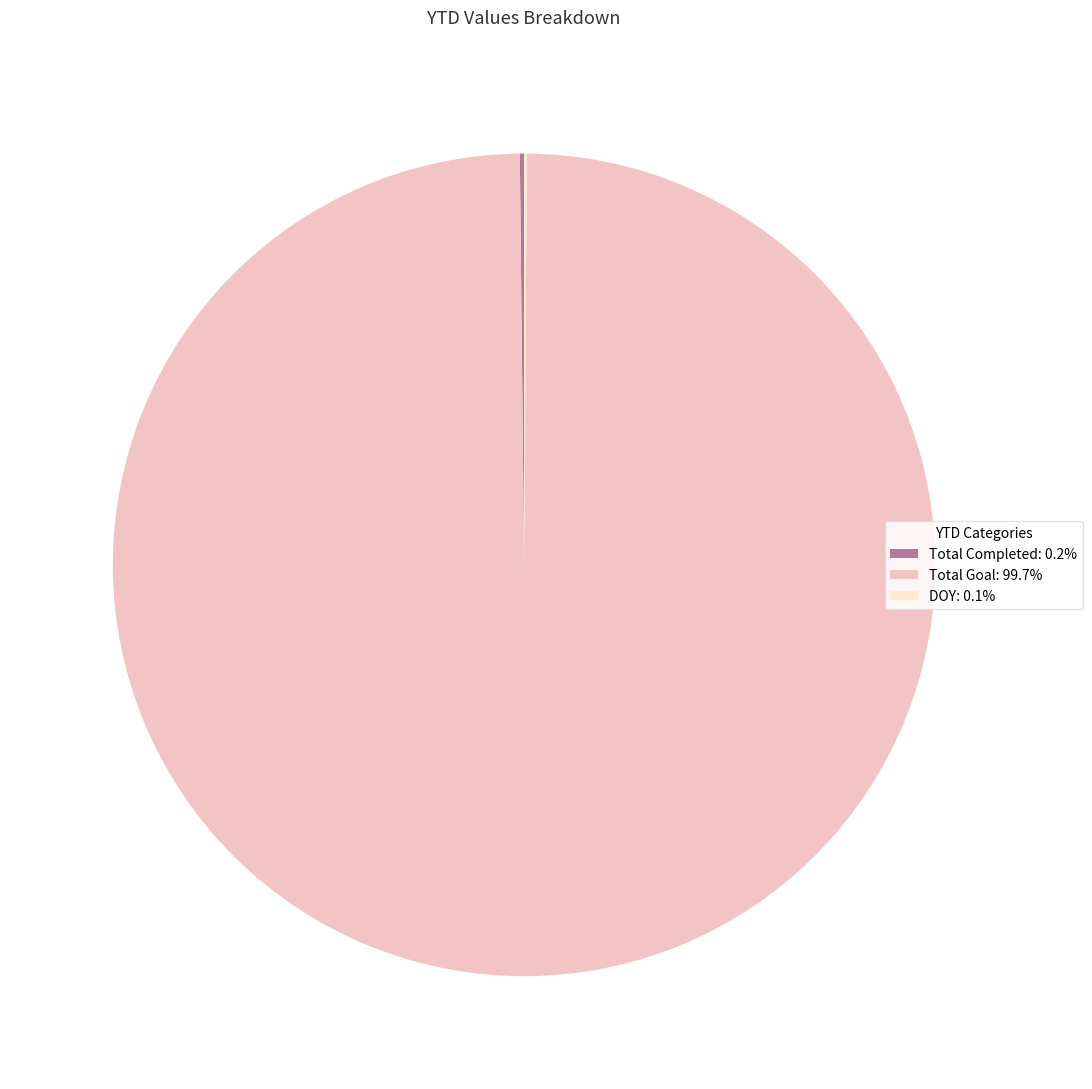

What is the majority slice?

Total Goal